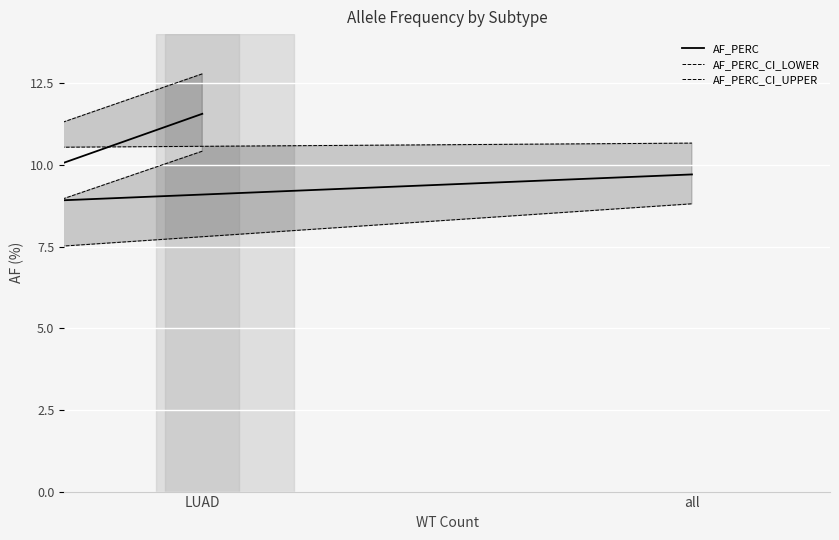

How many values in the AF_PERC_CI_UPPER series exceed 10?

3